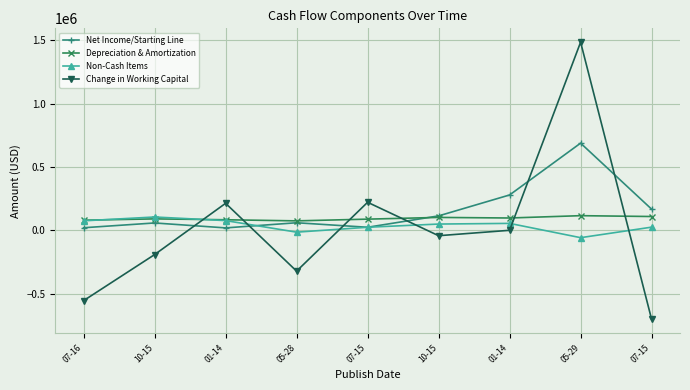

Reading left to right, transcribe all the data shown in this chart.

Net Income/Starting Line: 21430	59124	20259	60774	25213	114765	279654	687810	167928
Depreciation & Amortization: 80893	91237	84389	75628	89207	102770	98226	116528	109878
Non-Cash Items: 75961	106090	77742	-13318	25310	50517	55807	-56720	26097
Change in Working Capital: -552777	-190066	213867	-320213	221956	-41231	1301	1482905	-699652